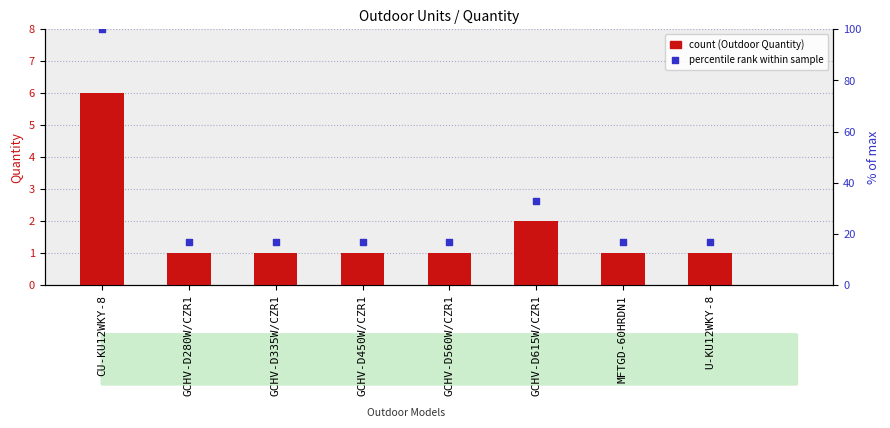

Which series has the largest total across all categories?

% of max quantity (rank)